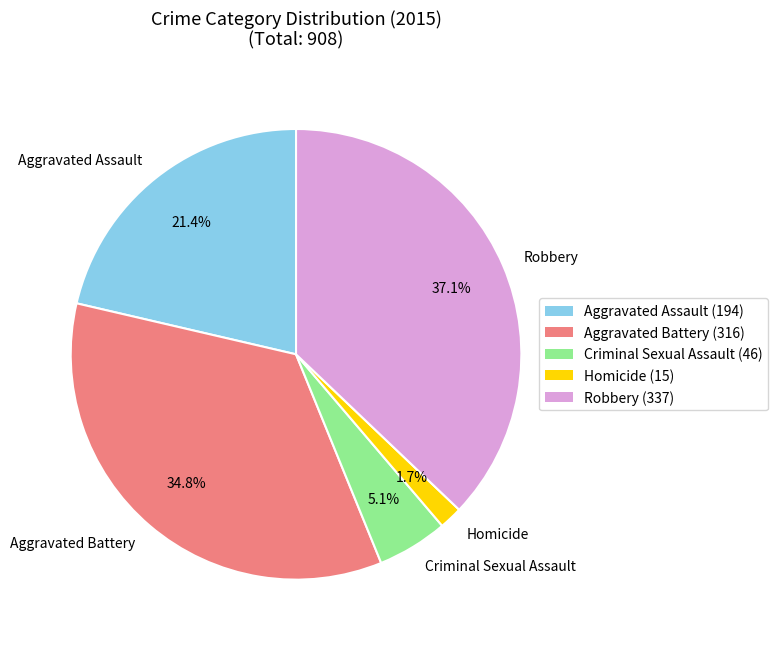

True or false: Criminal Sexual Assault accounts for 5% of the total.

True